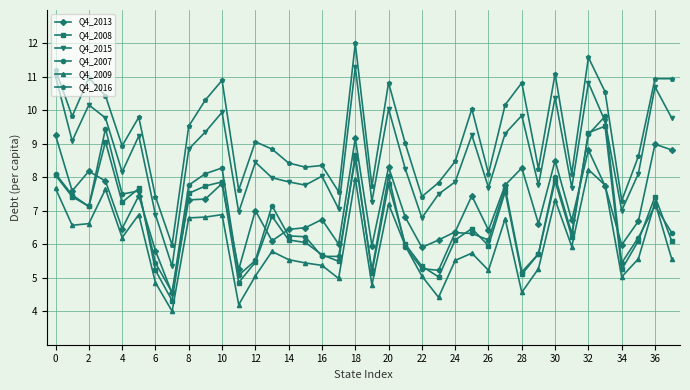

True or false: Q4_2008 has more than 1 interior local peaks.

True